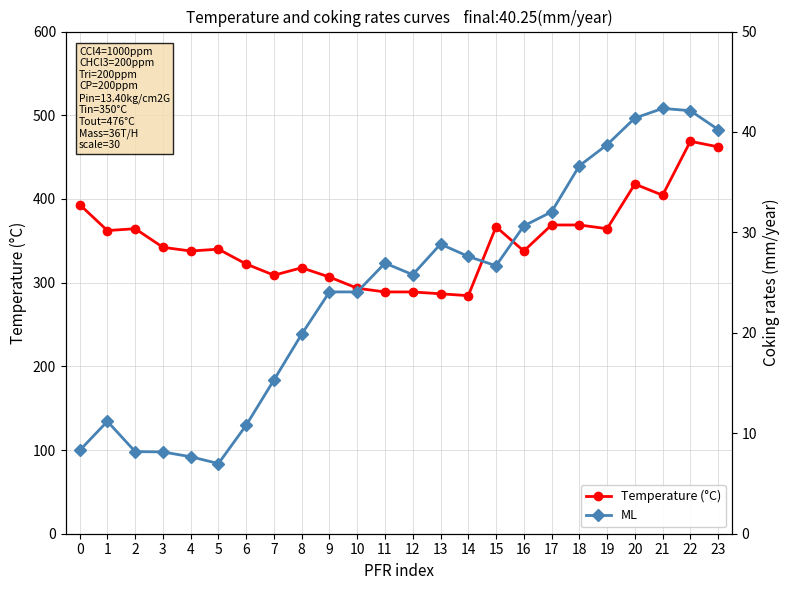

Rank the series at 5 from lowest to highest value.

ML, Temperature (°C)